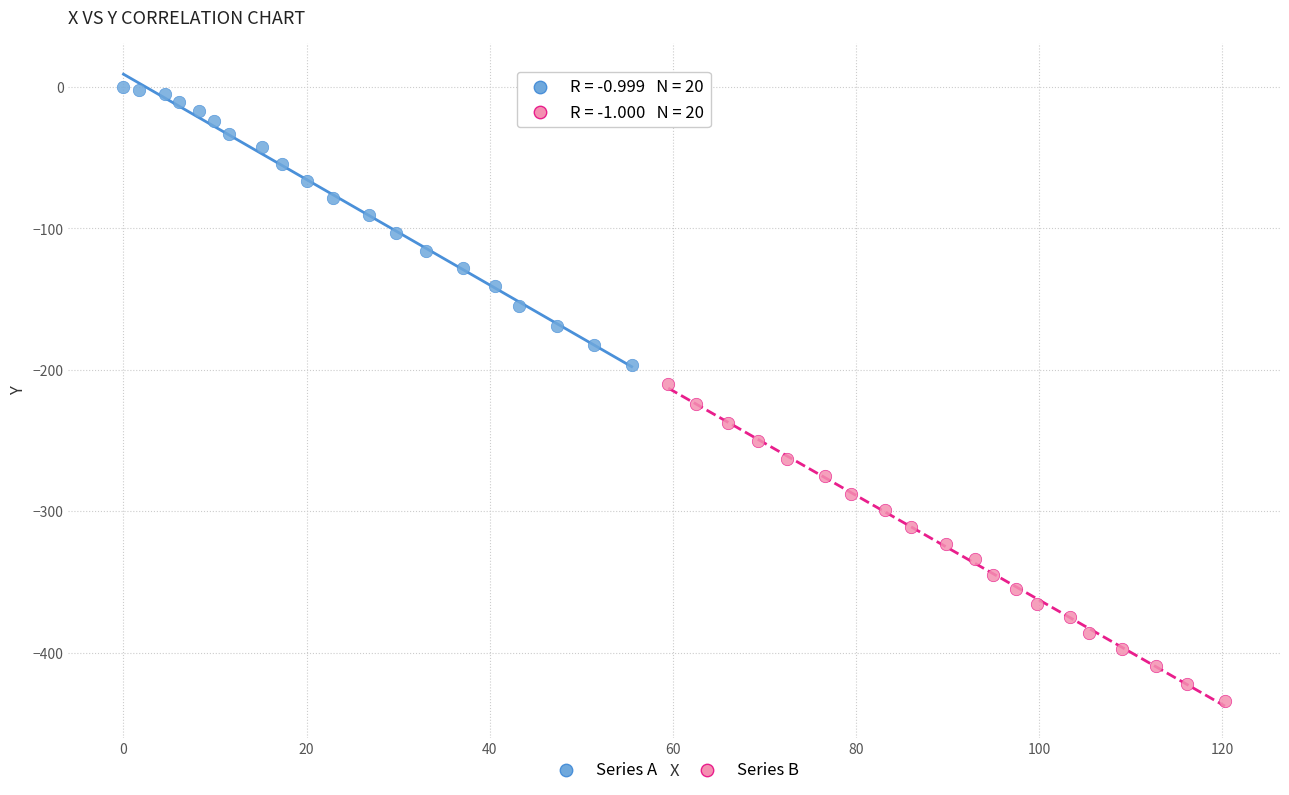

Which series has the widest spread of Y values?

Series B